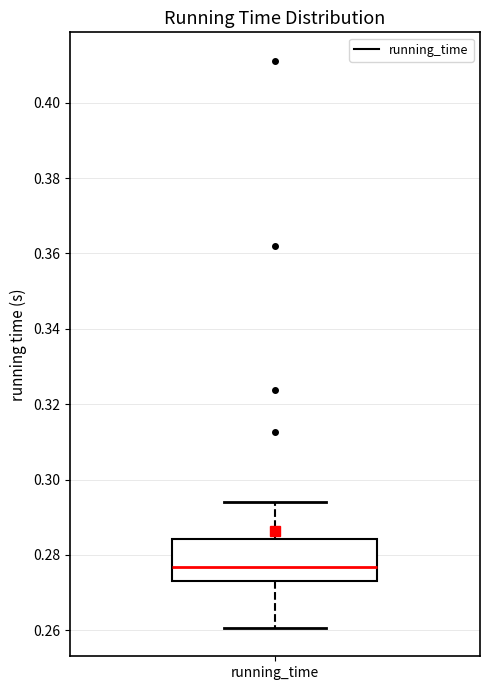

Read this box plot against the y-axis: the position of the median line, the range covered by the box, and the ends of both whiskers. The values are not printed on the chart, so give them approximately, as read against the axis.

median 0.276, box 0.272 to 0.284, whiskers 0.260 to 0.294